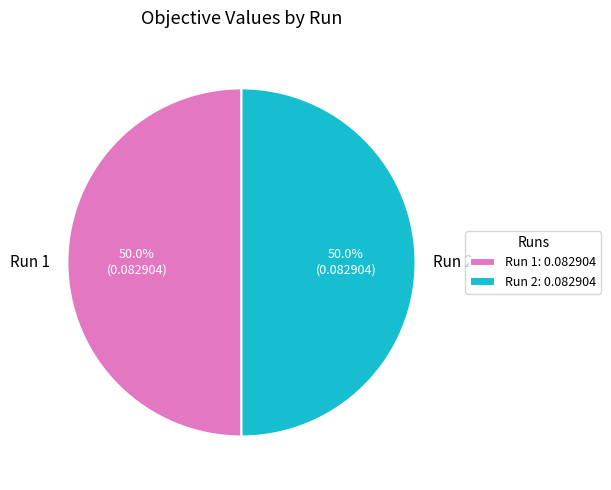

Is it true that Run 1 is 50% of the pie?

True